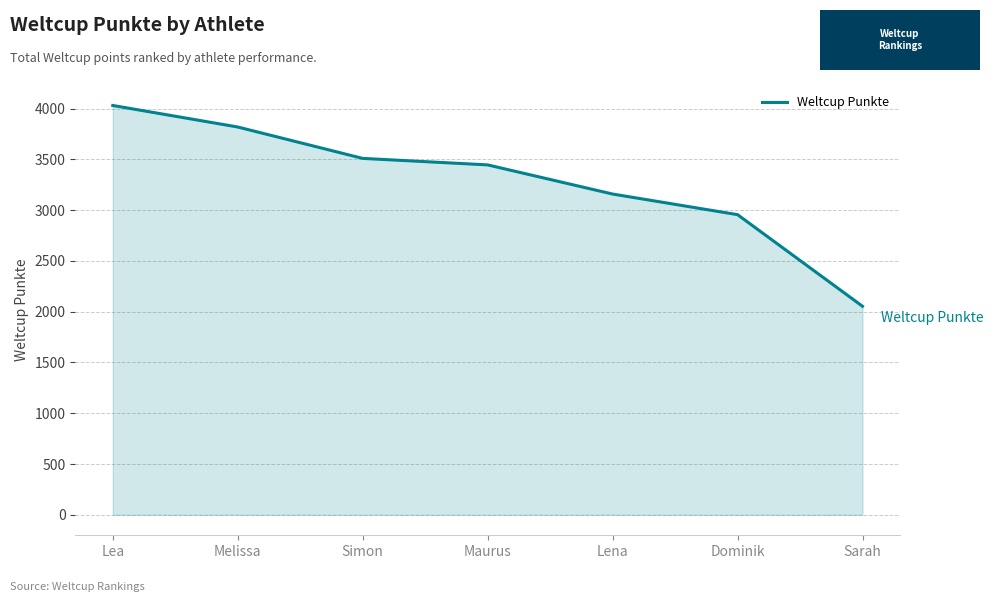

Approximately how many times larger is the value at Simon compared to Sarah?

1.7